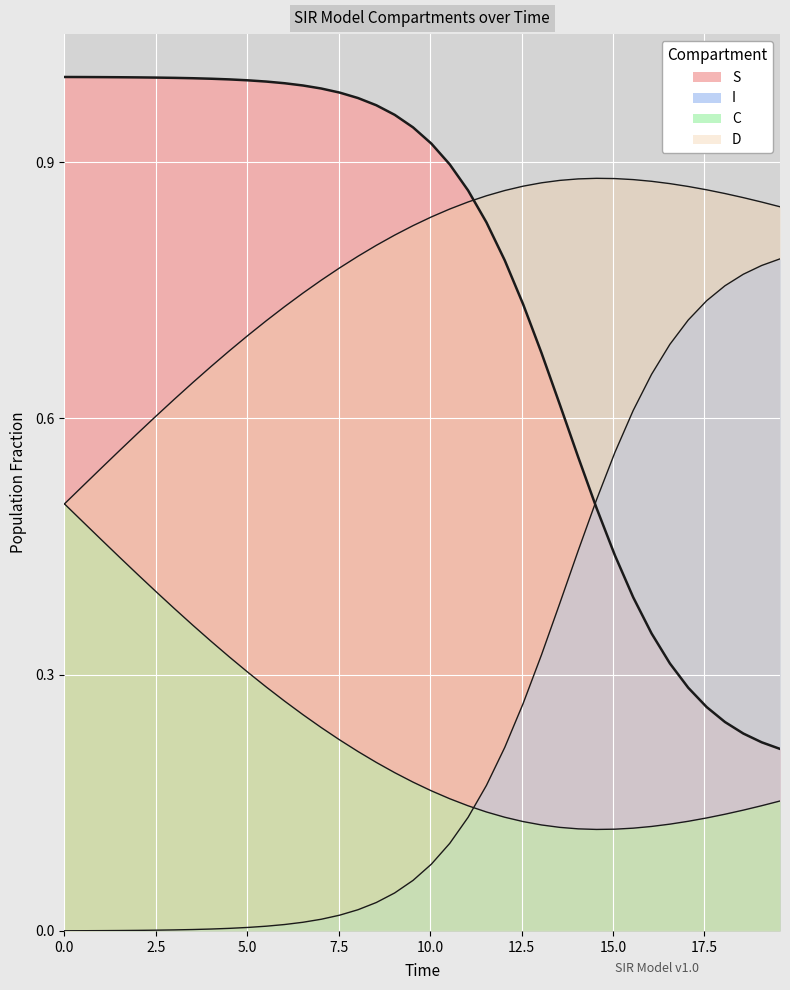

Reading right to left, extract all data points from this chart.

S: 0.2	0.2	0.2	0.2	0.3	0.3	0.3	0.3	0.4	0.4	0.5	0.6	0.6	0.7	0.7	0.8	0.8	0.9	0.9	0.9	0.9	1.0	1.0	1.0	1.0	1.0	1.0	1.0	1.0	1.0	1.0	1.0	1.0	1.0	1.0	1.0	1.0	1.0	1.0	1.0
I: 0.8	0.8	0.8	0.8	0.7	0.7	0.7	0.7	0.6	0.6	0.5	0.4	0.4	0.3	0.3	0.2	0.2	0.1	0.1	0.1	0.1	0.0	0.0	0.0	0.0	0.0	0.0	0.0	0.0	0.0	0.0	0.0	0.0	0.0	0.0	0.0	0.0	0.0	0.0	0.0
C: 0.2	0.1	0.1	0.1	0.1	0.1	0.1	0.1	0.1	0.1	0.1	0.1	0.1	0.1	0.1	0.1	0.1	0.1	0.2	0.2	0.2	0.2	0.2	0.2	0.2	0.2	0.3	0.3	0.3	0.3	0.3	0.3	0.4	0.4	0.4	0.4	0.4	0.5	0.5	0.5
D: 0.8	0.9	0.9	0.9	0.9	0.9	0.9	0.9	0.9	0.9	0.9	0.9	0.9	0.9	0.9	0.9	0.9	0.9	0.8	0.8	0.8	0.8	0.8	0.8	0.8	0.8	0.7	0.7	0.7	0.7	0.7	0.7	0.6	0.6	0.6	0.6	0.6	0.5	0.5	0.5